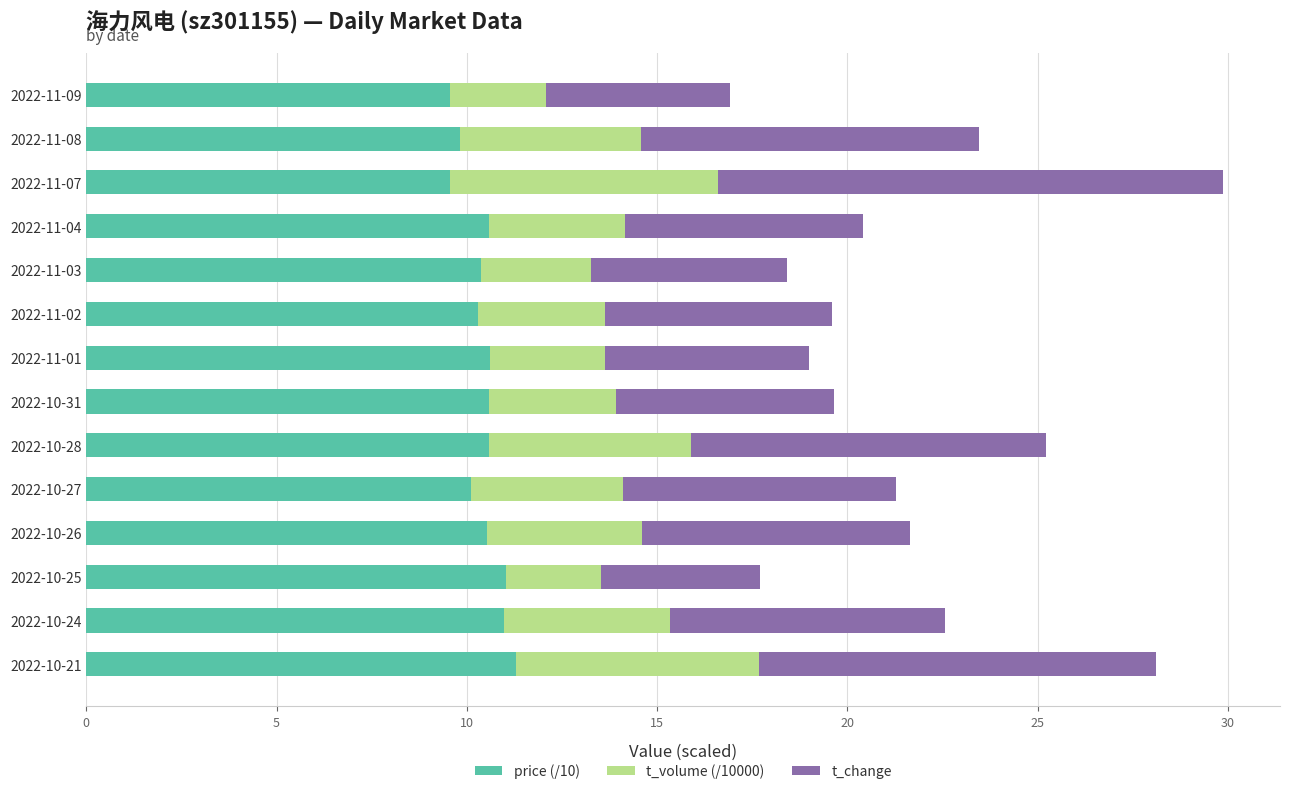

The price (/10) series shows 9.8 at 2022-11-08. True or false?

True